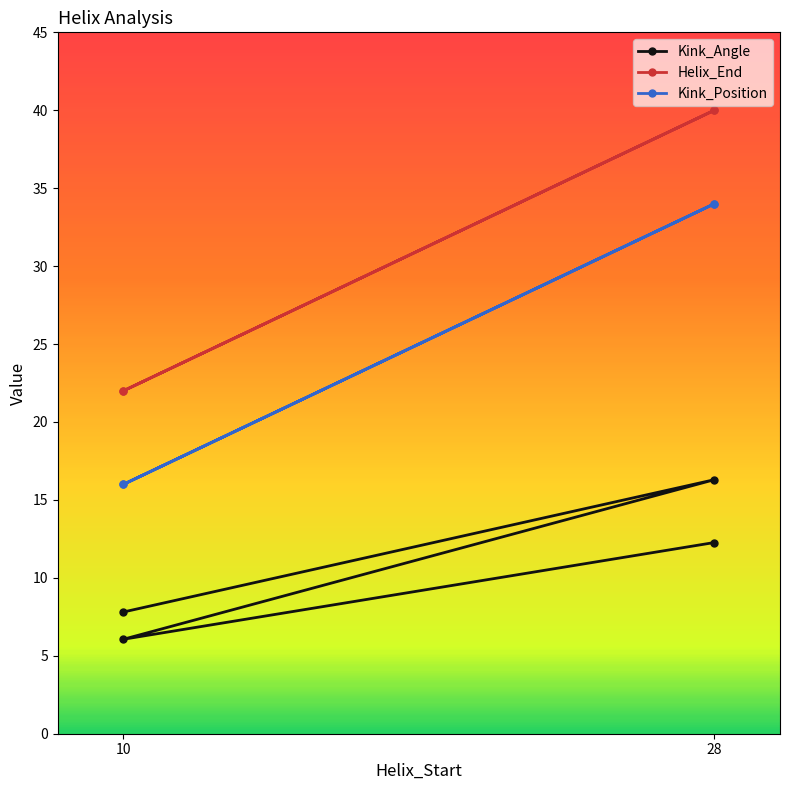

How many lines are shown in the chart?

3